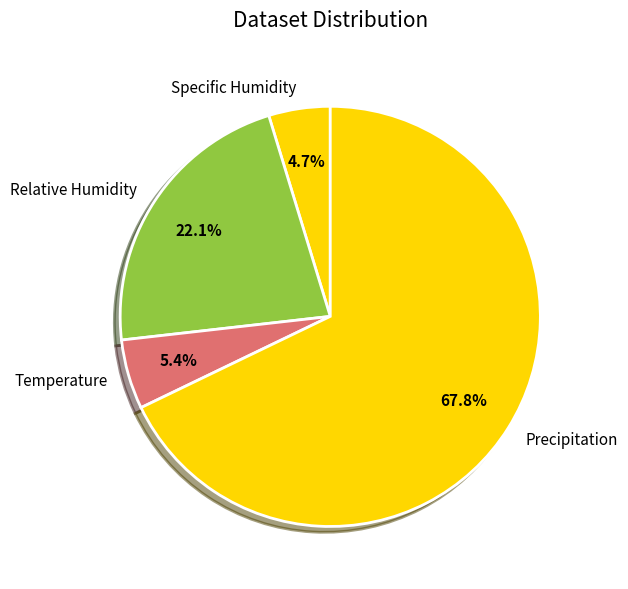

True or false: Relative Humidity accounts for 37% of the total.

False